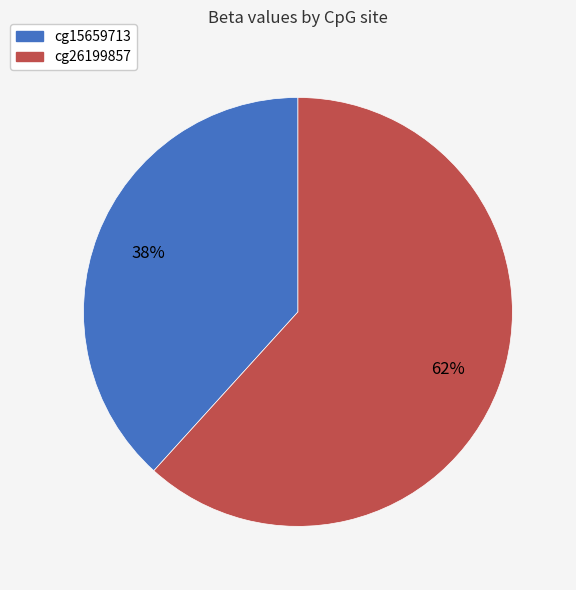

Do cg15659713 and cg26199857 together represent more than half of the pie?

Yes